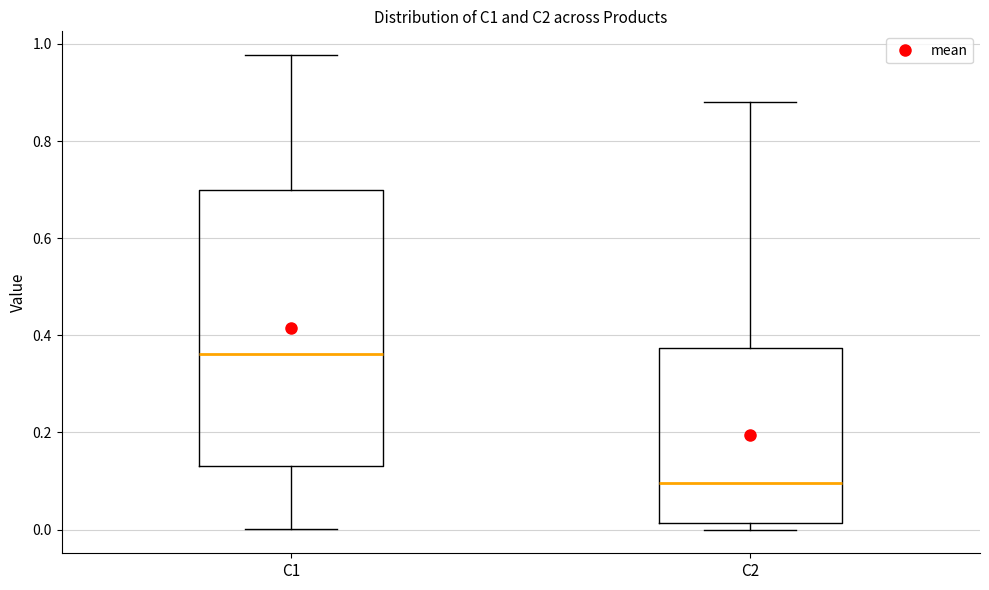

Where does the median line of the box for C2 sit on the y-axis? The values are not printed on the chart, so give them approximately, as read against the axis.

0.10